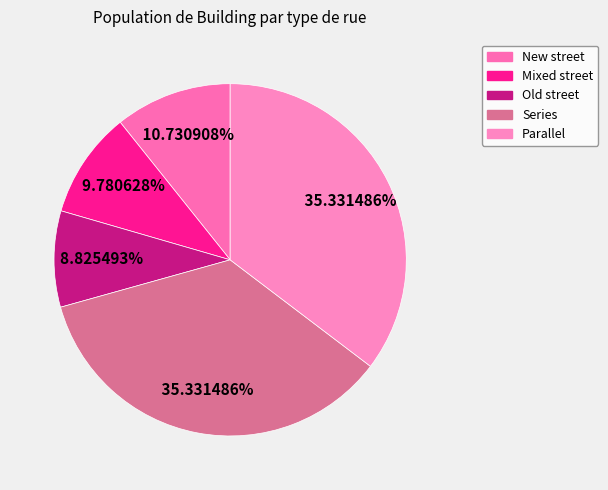

Rank the categories by value from lowest to highest.

Old street, Mixed street, New street, Series, Parallel